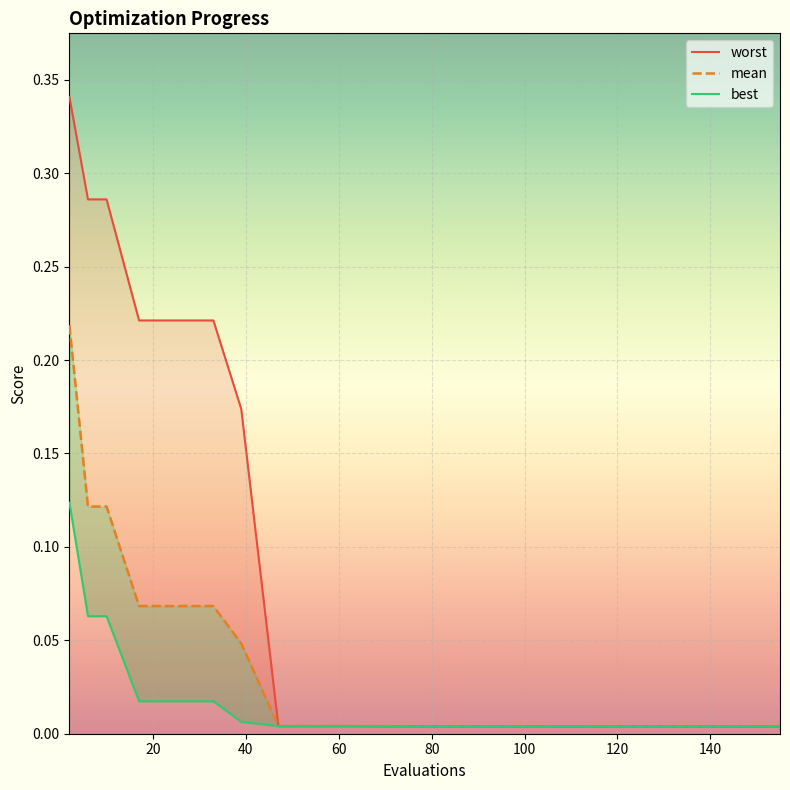

Which has a higher value, 119 or 25?

25